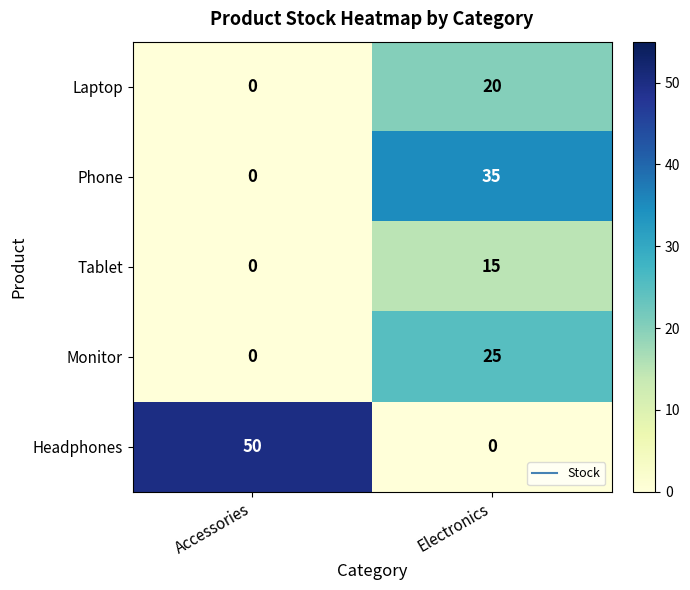

Is it true that Phone equals 0 at Accessories?

True